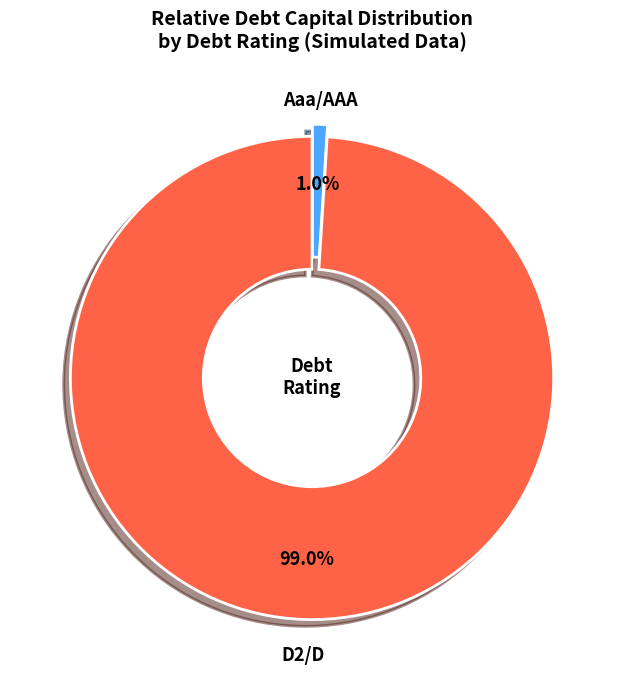

Which category has the smallest portion of the pie?

Aaa/AAA